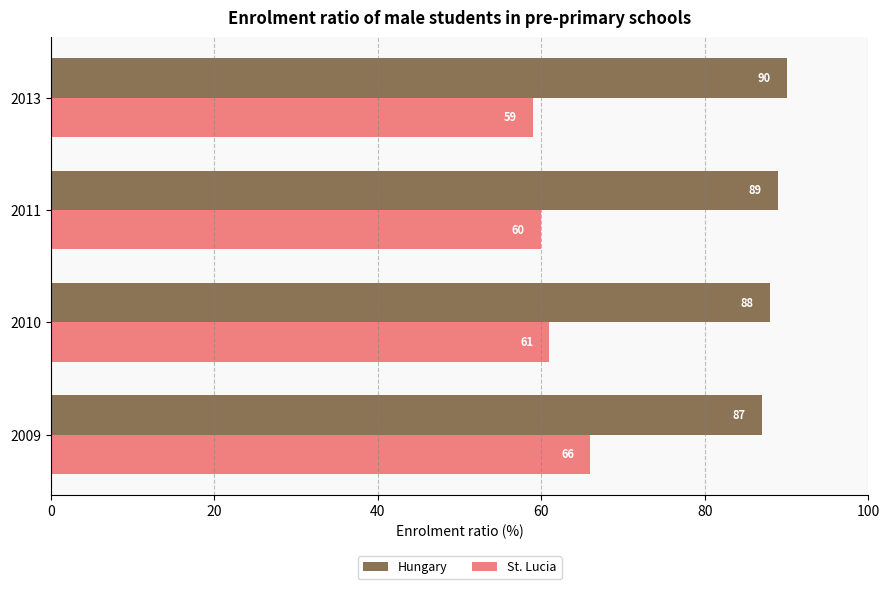

True or false: Hungary has a value of 90 at 2013.

True